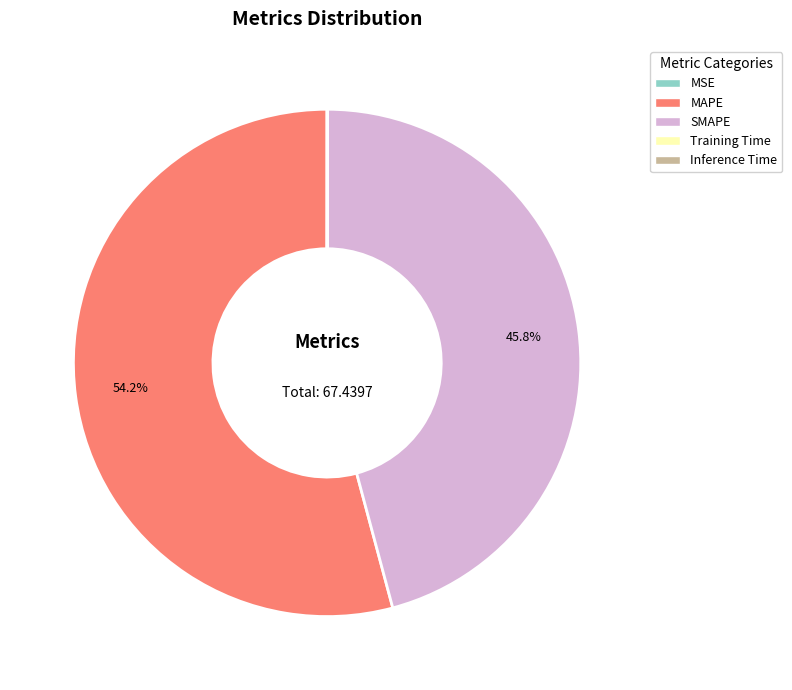

Which category has the biggest portion of the pie?

MAPE